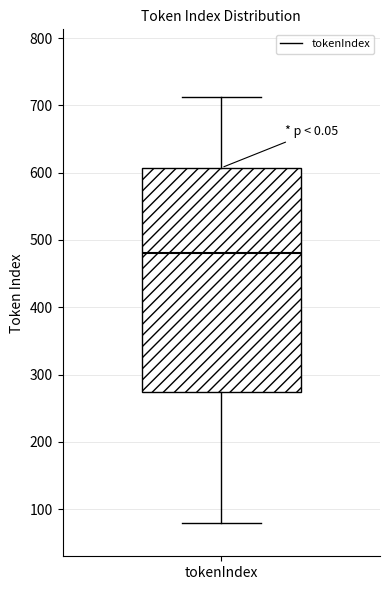

Where is the lower edge of the box for tokenIndex on the y-axis? The values are not printed on the chart, so give them approximately, as read against the axis.

270